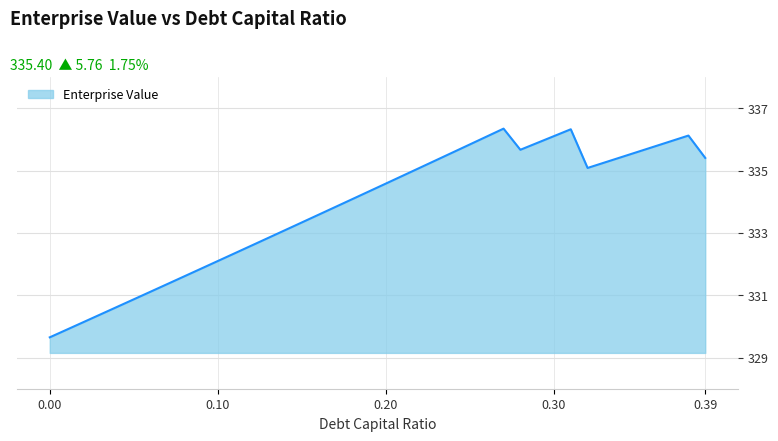

What is the smallest value displayed?

329.6